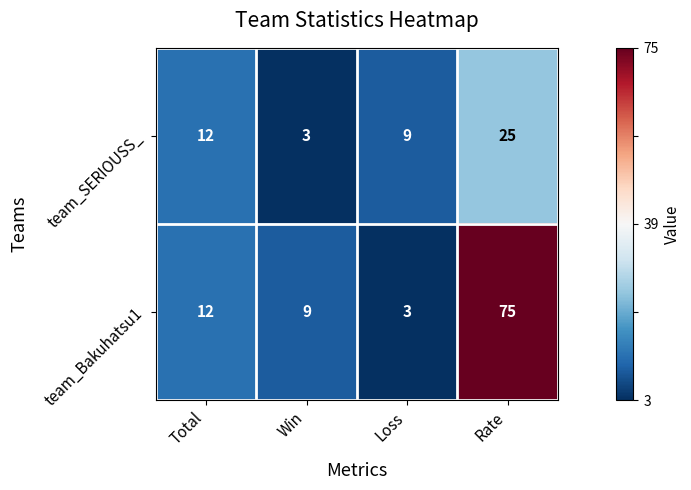

What is the spread (max minus min) of values at Rate?

50